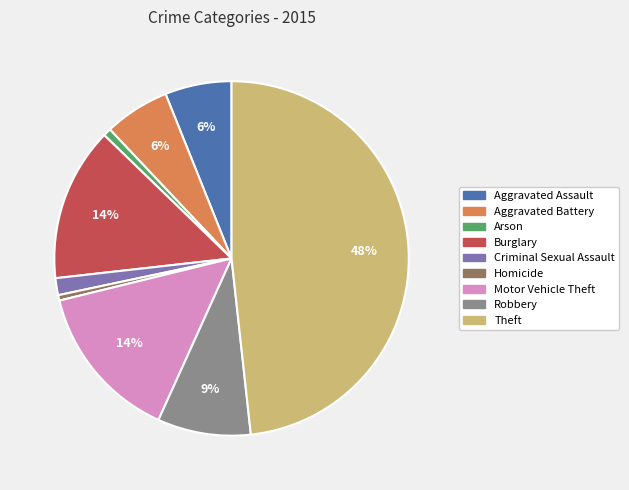

To the nearest percent, what is the combined percentage of Burglary and Theft?

62%